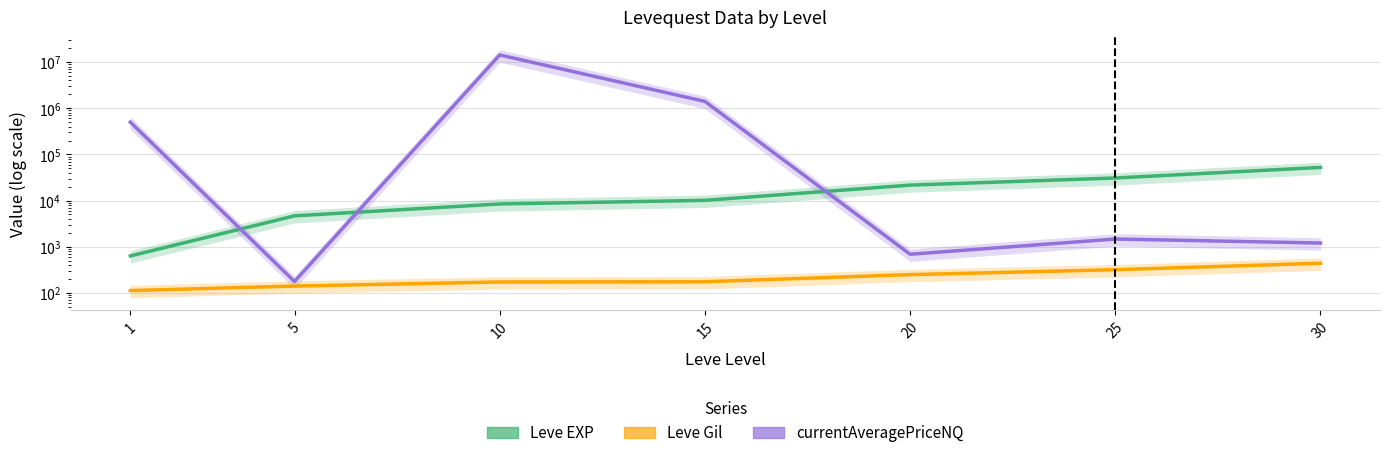

What is the maximum value shown in the chart?

14286613.0